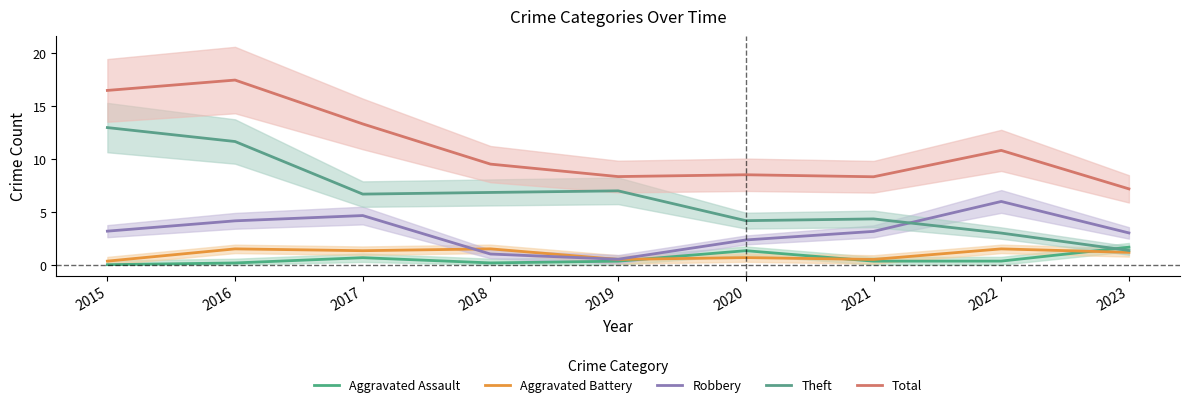

What is the value of the Robbery point at the 2nd from the left?

4.2